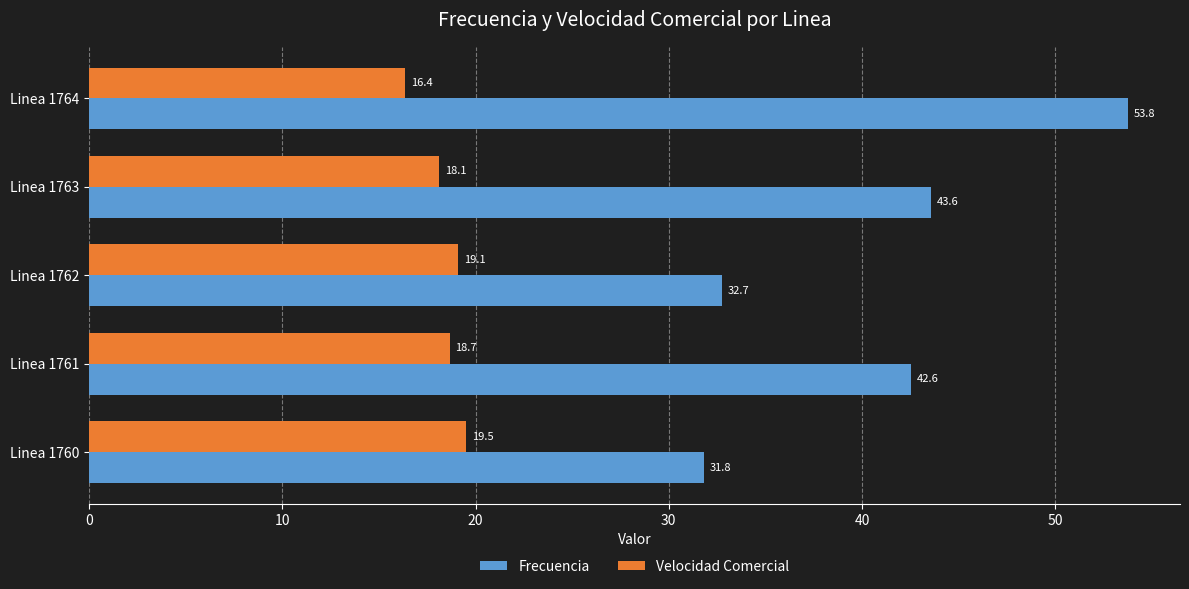

What is the smallest value displayed?

16.4